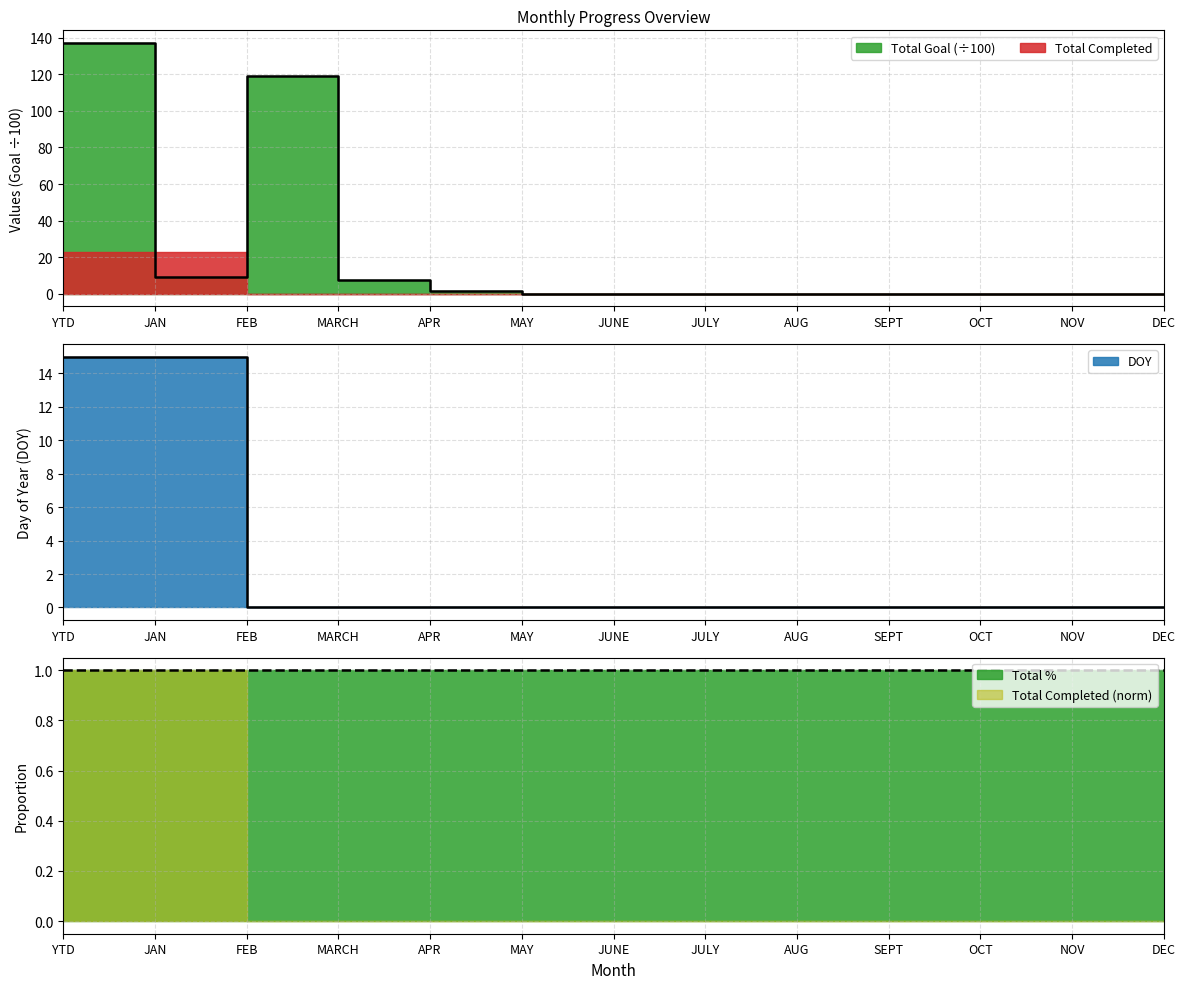

Between JULY and DEC, which series saw the biggest shift?

Total Completed